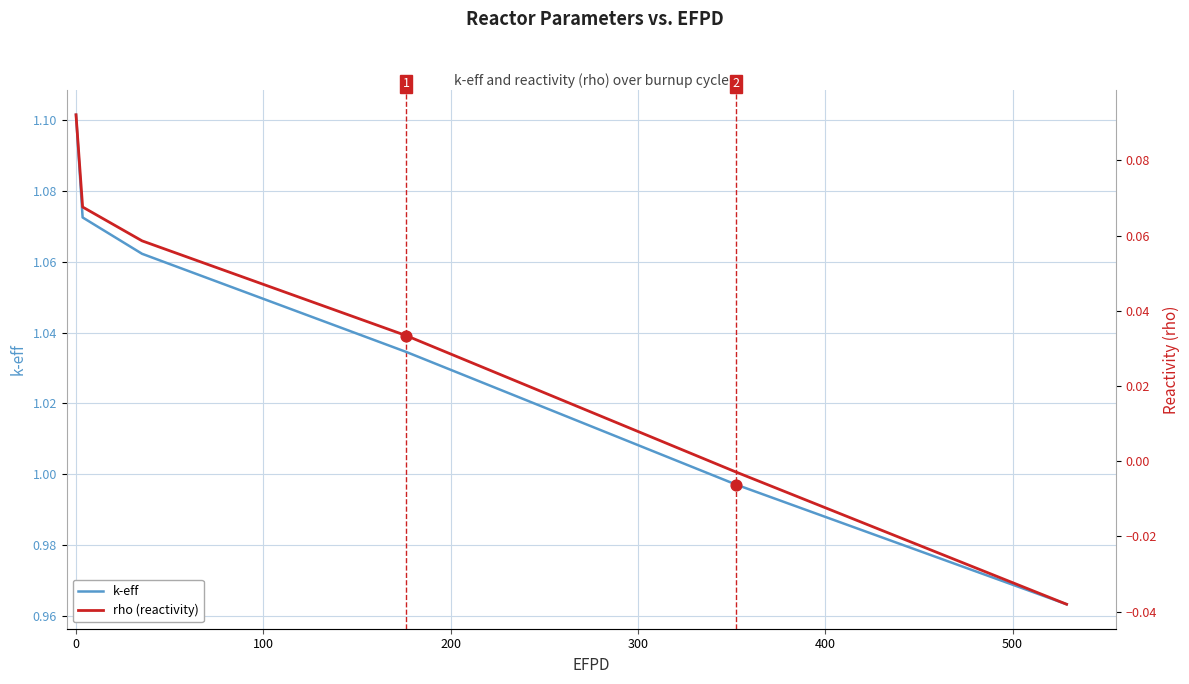

What are all the series names shown in the legend?

k-eff, rho (reactivity)